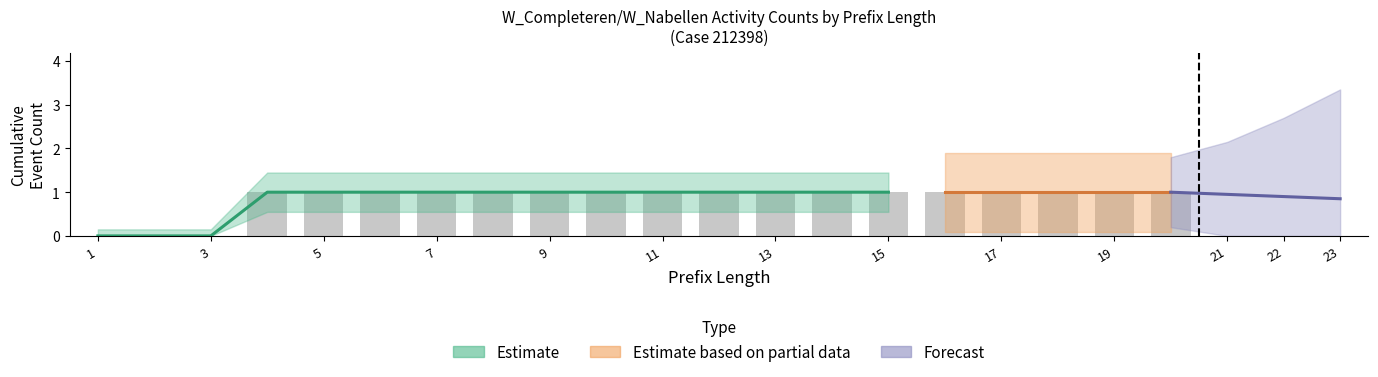

True or false: W_Completeren aanvraag-SCHEDULE has a value of 0 at 1.

False